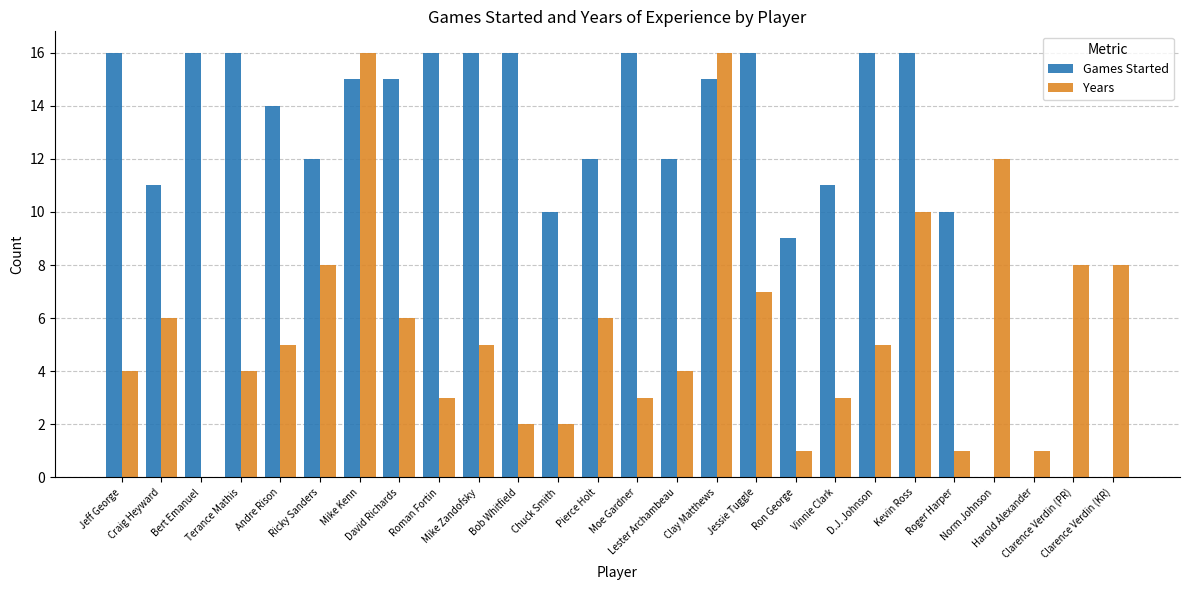

What is the highest value of the Games Started series?

16